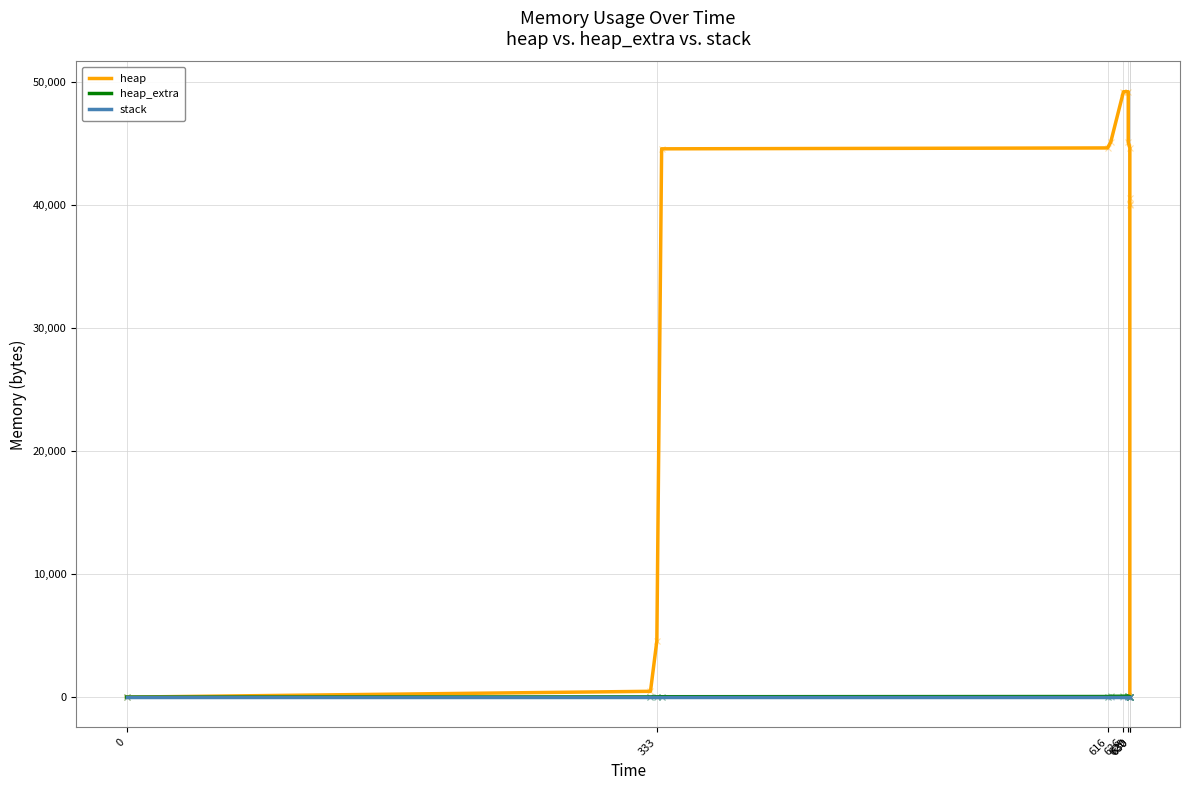

Does the chart display data point markers on the line(s)?

No